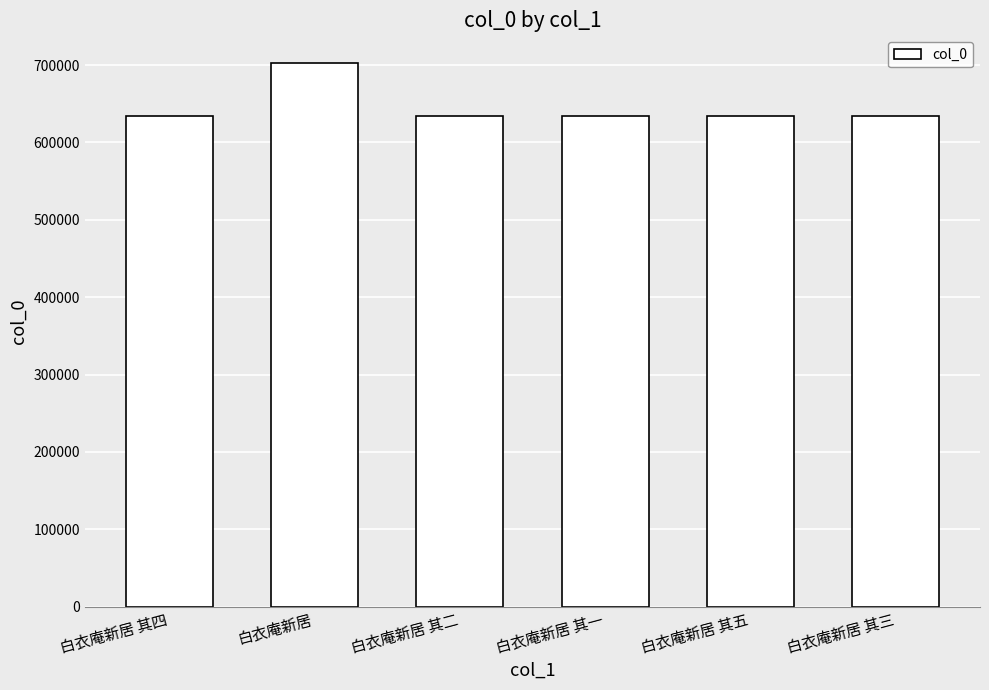

What is the average value?

645228